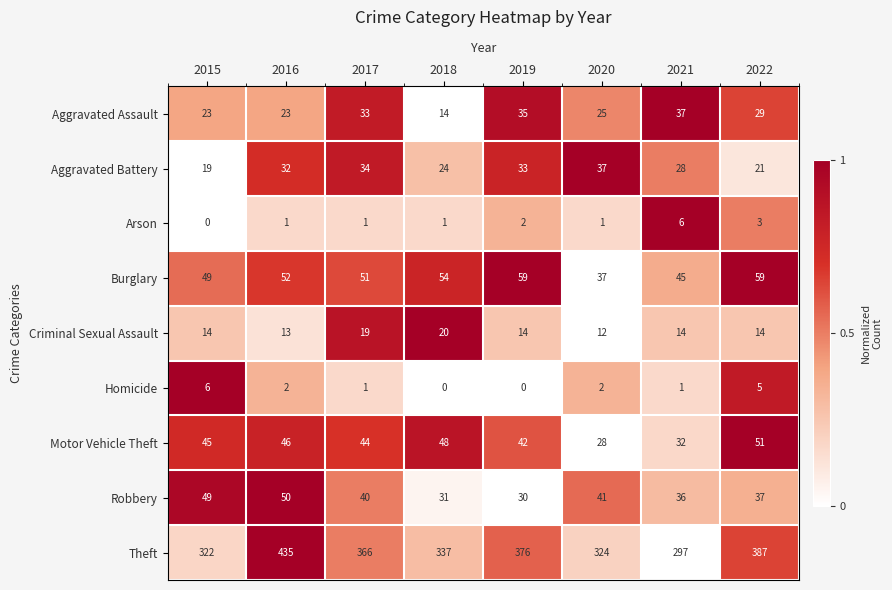

How many values in Homicide are above zero?

6